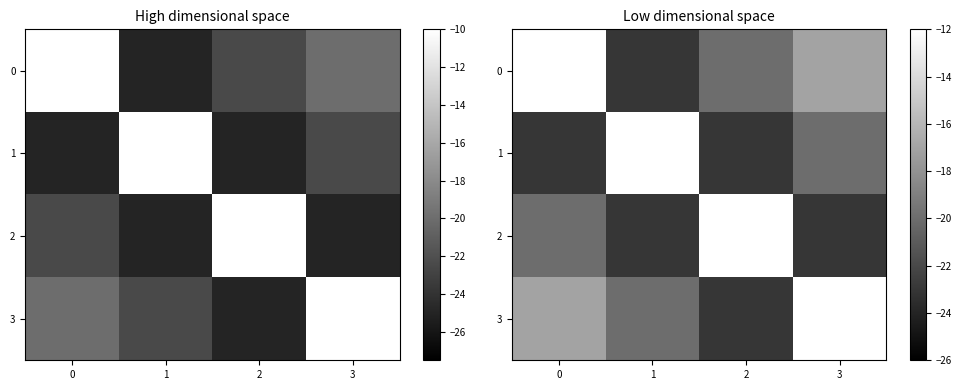

How many categories are shown in the chart?

4